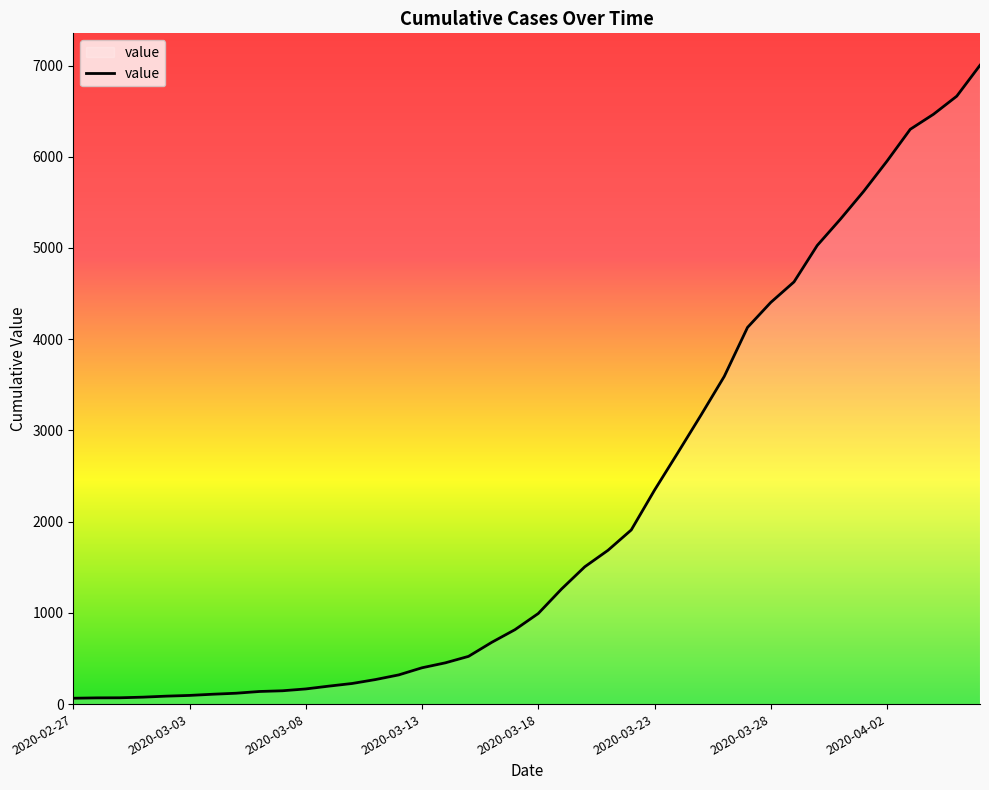

What is the maximum value shown in the chart?

7003